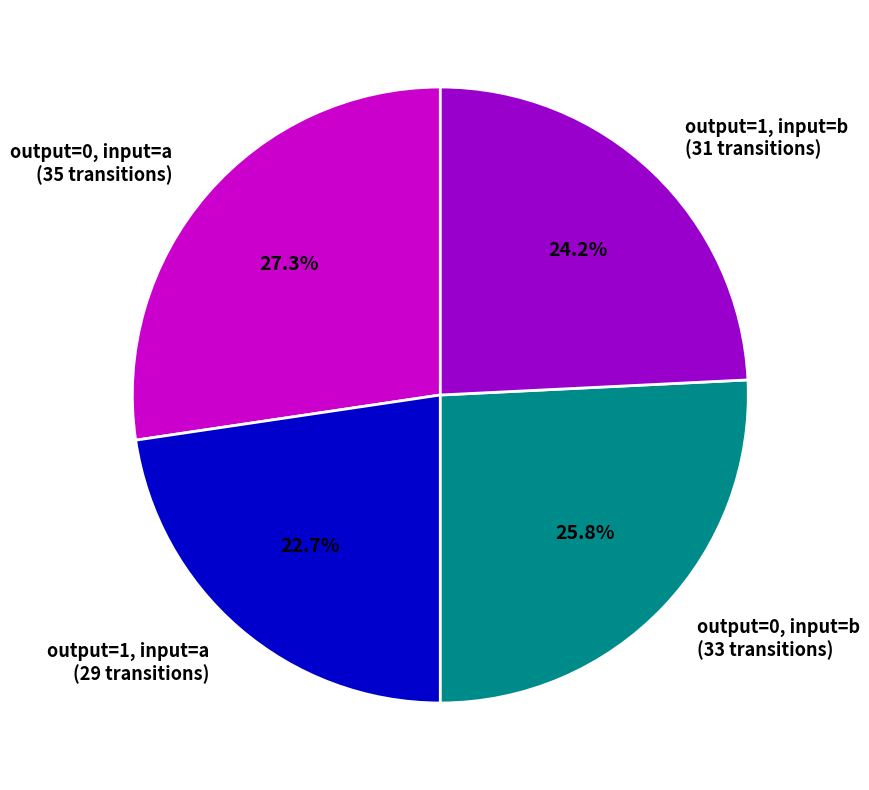

Which slice is the largest?

output=0, input=a (35 transitions)